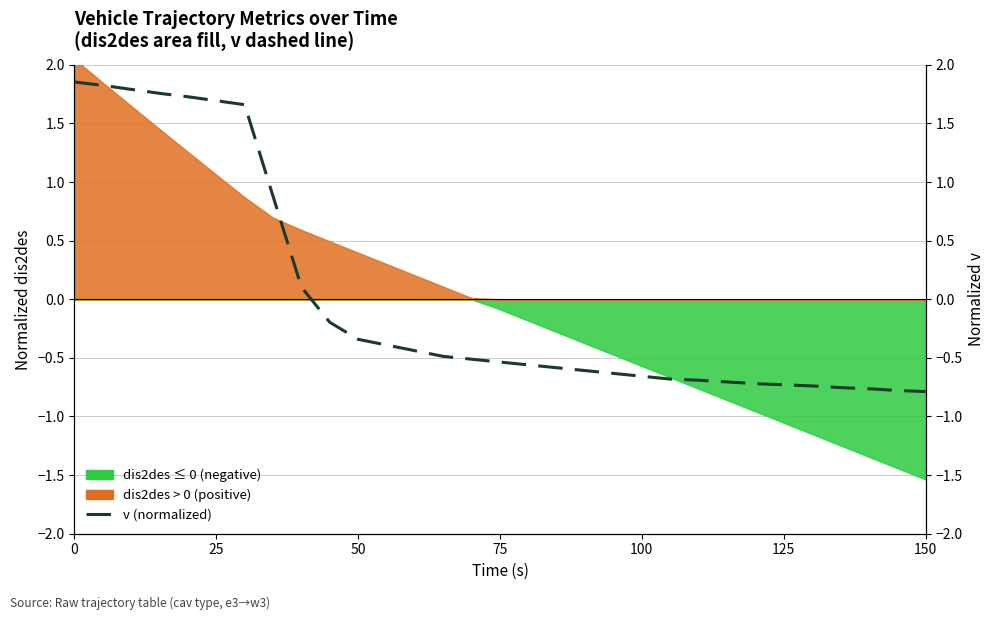

How many lines are shown in the chart?

1